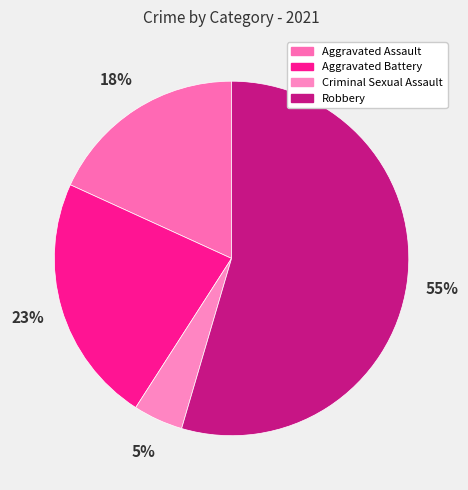

How many slices are in this pie chart?

4